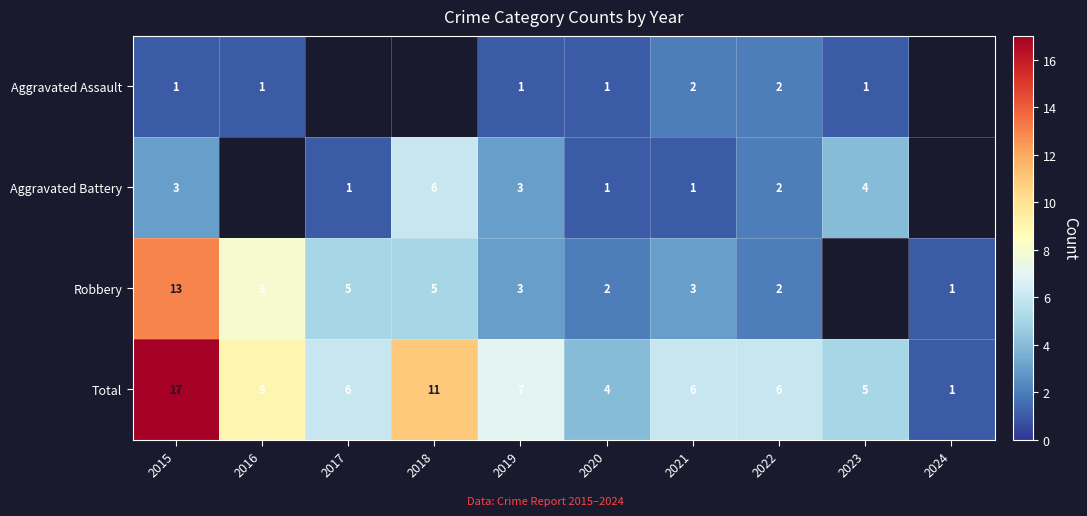

Which series changed the most between 2019 and 2020?

Total